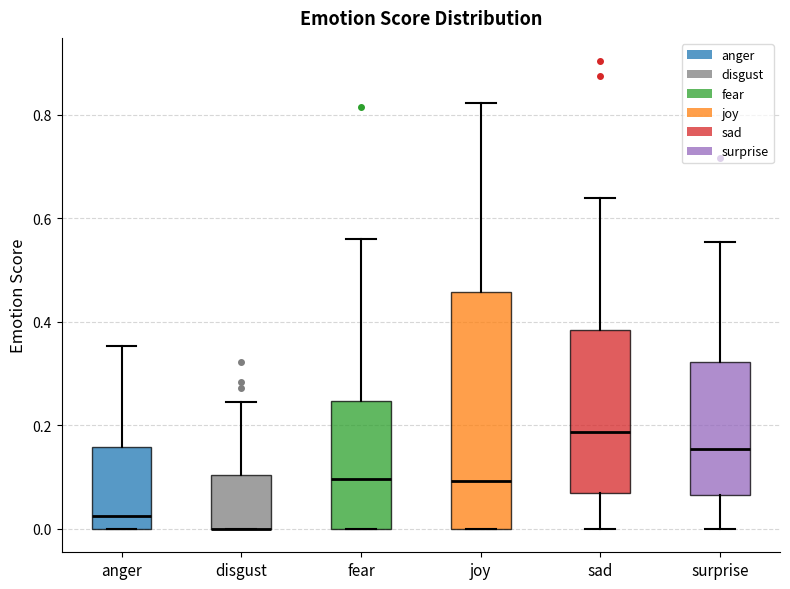

Reading left to right, read every box against the y-axis: the position of its median line, the range the box covers, and the ends of its whiskers. The values are not printed on the chart, so give them approximately, as read against the axis.

anger: median 0.02, box 0.00 to 0.16, whiskers 0.00 to 0.36
disgust: median 0.00 (drawn on the box's lower edge), box 0.00 to 0.10, whiskers 0.00 to 0.24
fear: median 0.10, box 0.00 to 0.24, whiskers 0.00 to 0.56
joy: median 0.10, box 0.00 to 0.46, whiskers 0.00 to 0.82
sad: median 0.18, box 0.06 to 0.38, whiskers 0.00 to 0.64
surprise: median 0.16, box 0.06 to 0.32, whiskers 0.00 to 0.56